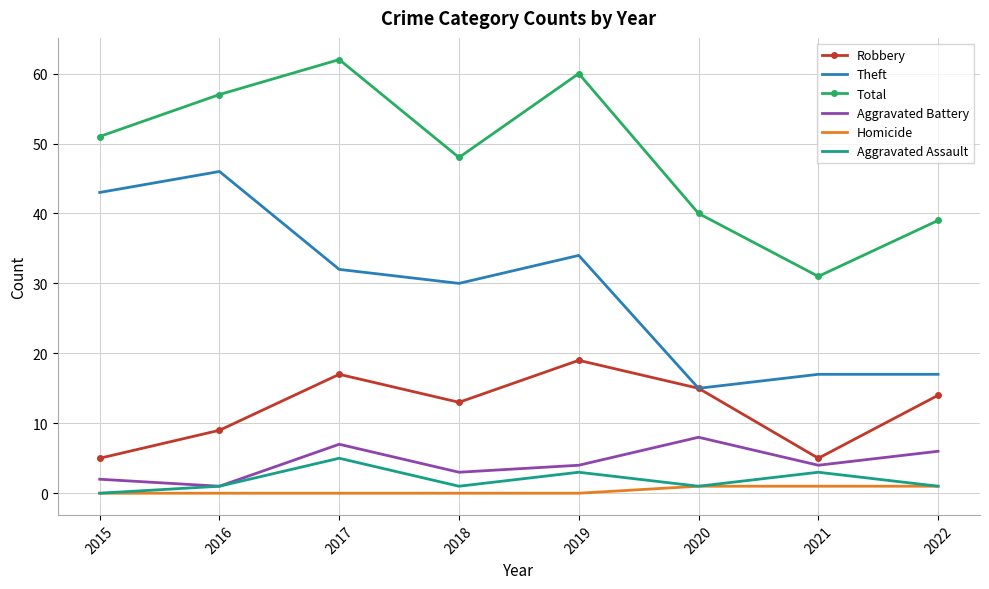

Reading right to left, list all the values displayed in this chart.

Robbery: 2022=14	2021=5	2020=15	2019=19	2018=13	2017=17	2016=9	2015=5
Theft: 2022=17	2021=17	2020=15	2019=34	2018=30	2017=32	2016=46	2015=43
Total: 2022=39	2021=31	2020=40	2019=60	2018=48	2017=62	2016=57	2015=51
Aggravated Battery: 2022=6	2021=4	2020=8	2019=4	2018=3	2017=7	2016=1	2015=2
Homicide: 2022=1	2021=1	2020=1	2019=0	2018=0	2017=0	2016=0	2015=0
Aggravated Assault: 2022=1	2021=3	2020=1	2019=3	2018=1	2017=5	2016=1	2015=0